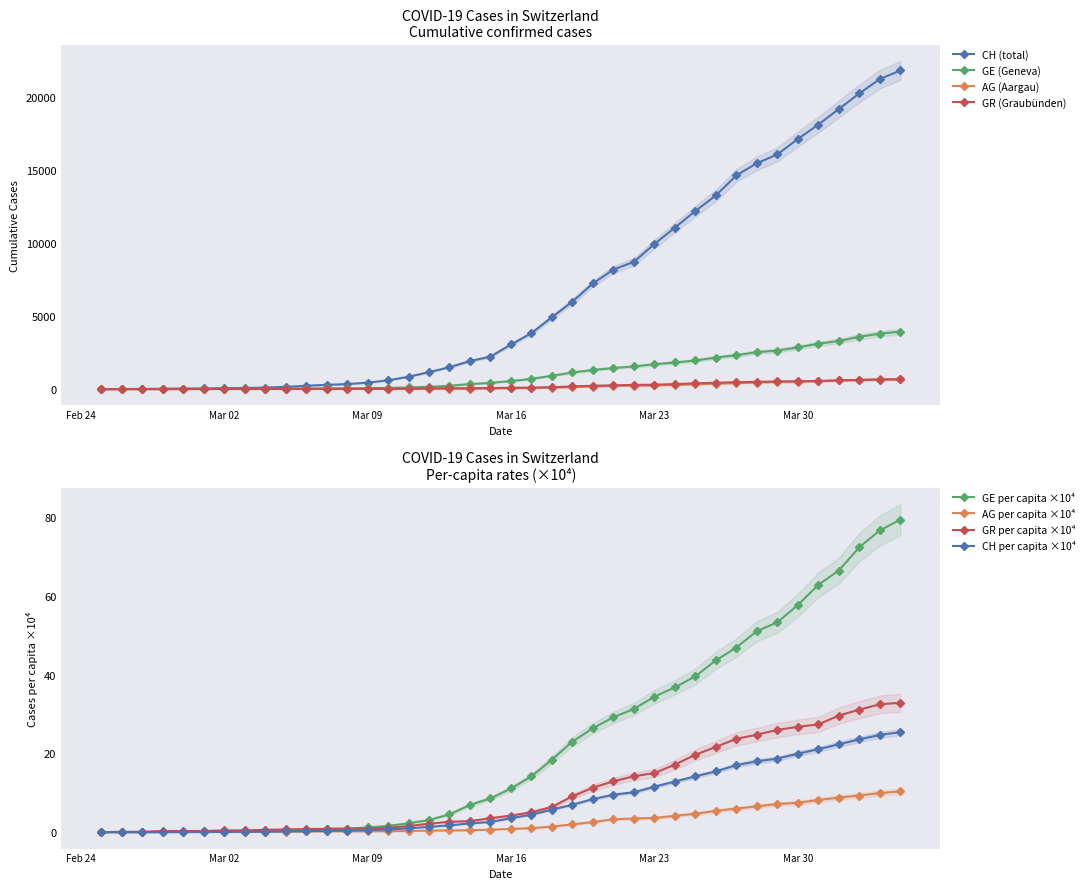

How many values in GE_pc are above zero?

39